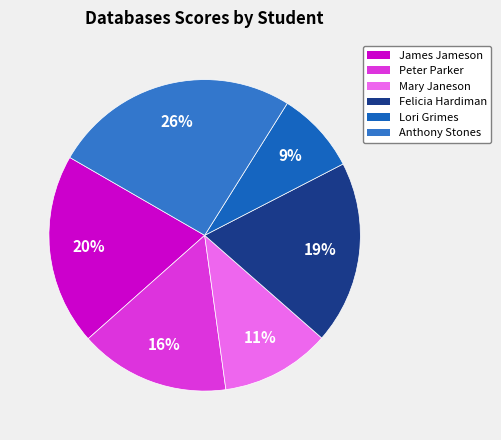

What percentage is the James Jameson slice, to the nearest percent?

20%